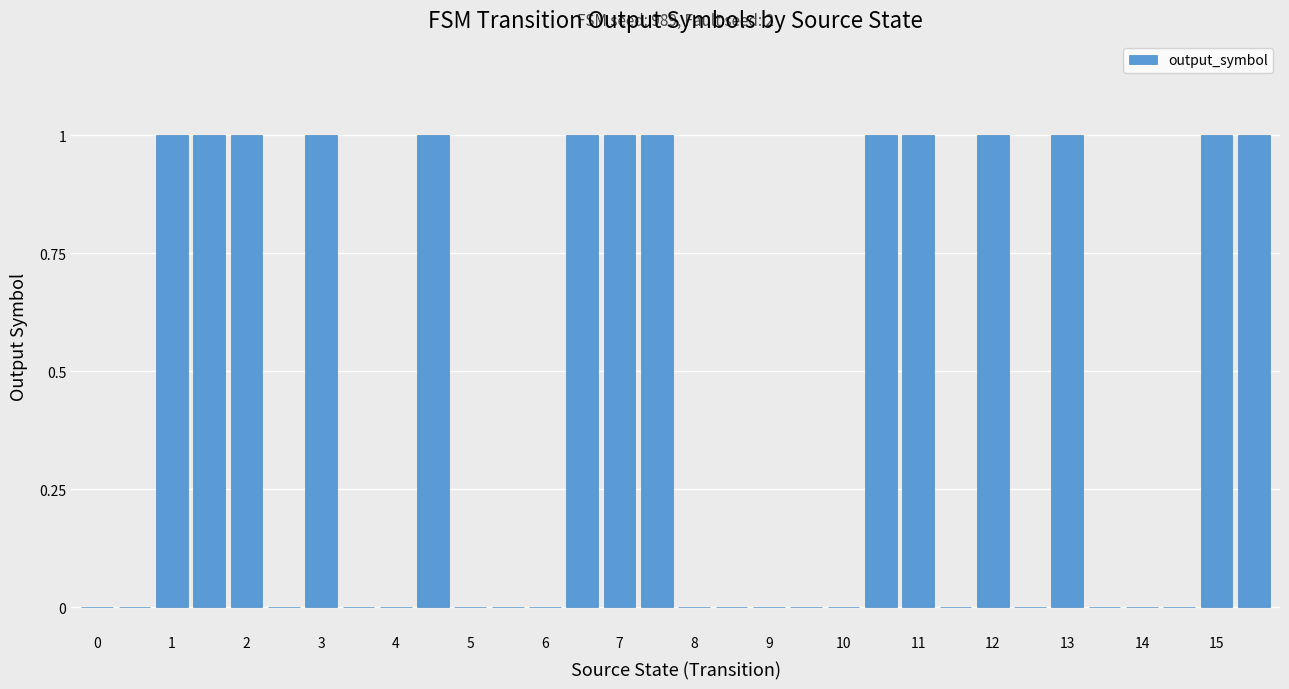

What is the value of the 15th bar from the left?

1